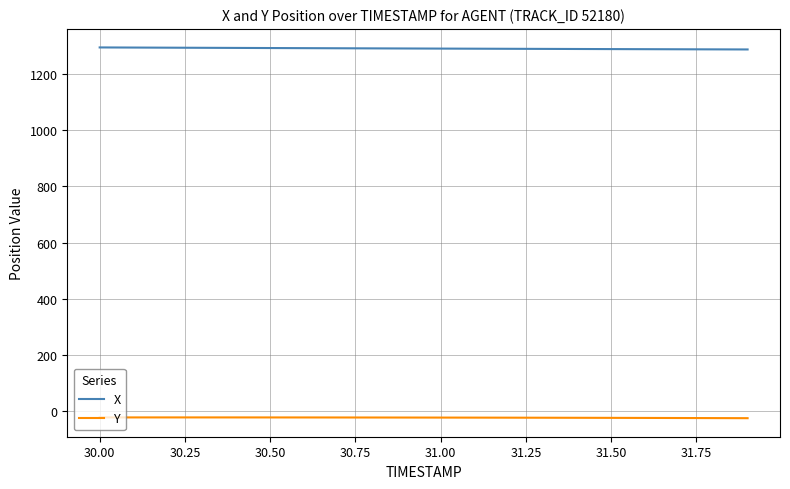

True or false: X and Y intersect in this chart.

False